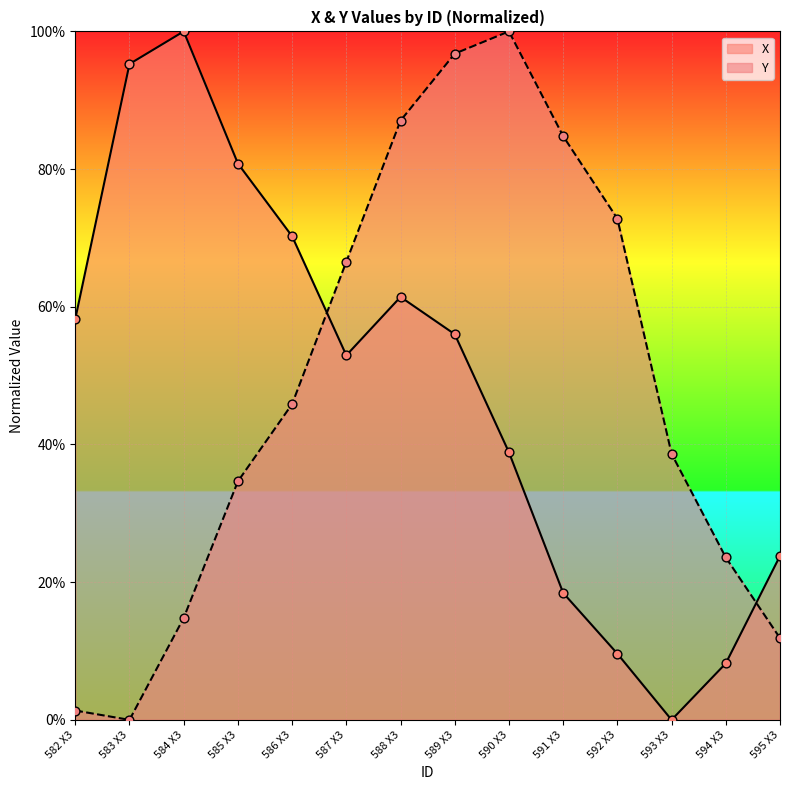

What are all the series names shown in the legend?

X, Y